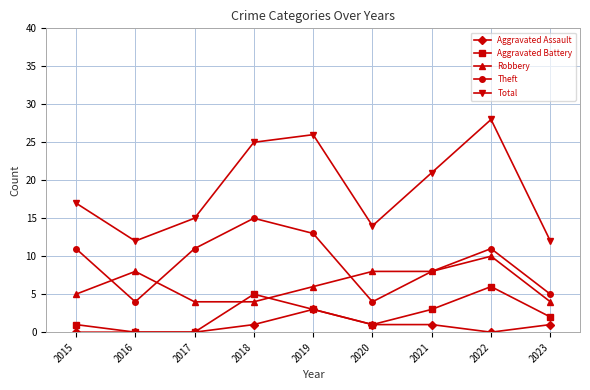

Reading right to left, what are all the values shown in this chart?

Aggravated Assault: 2023=1	2022=0	2021=1	2020=1	2019=3	2018=1	2017=0	2016=0	2015=0
Aggravated Battery: 2023=2	2022=6	2021=3	2020=1	2019=3	2018=5	2017=0	2016=0	2015=1
Robbery: 2023=4	2022=10	2021=8	2020=8	2019=6	2018=4	2017=4	2016=8	2015=5
Theft: 2023=5	2022=11	2021=8	2020=4	2019=13	2018=15	2017=11	2016=4	2015=11
Total: 2023=12	2022=28	2021=21	2020=14	2019=26	2018=25	2017=15	2016=12	2015=17